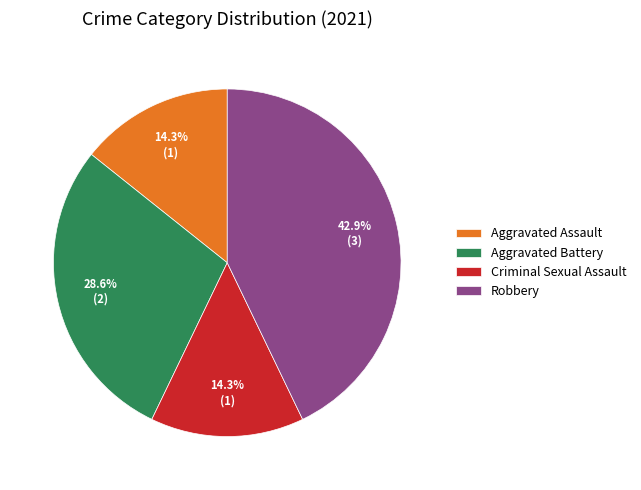

To the nearest percent, what portion does Robbery represent?

43%